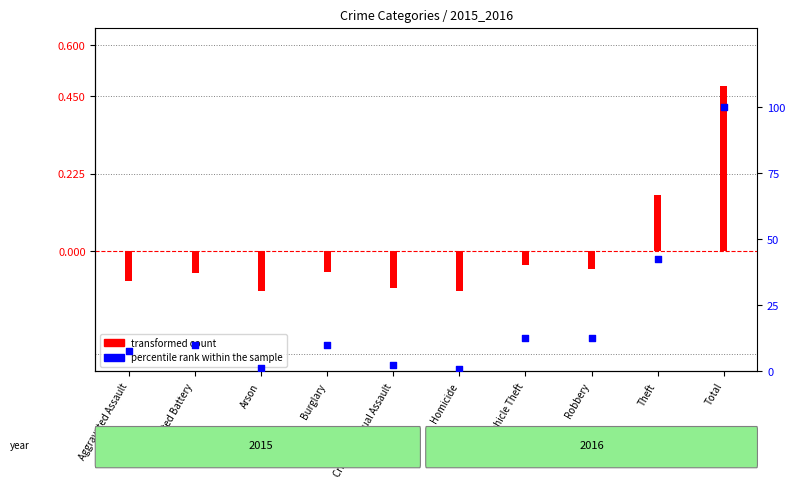

What is the total value across all series at Criminal Sexual Assault?

2.2